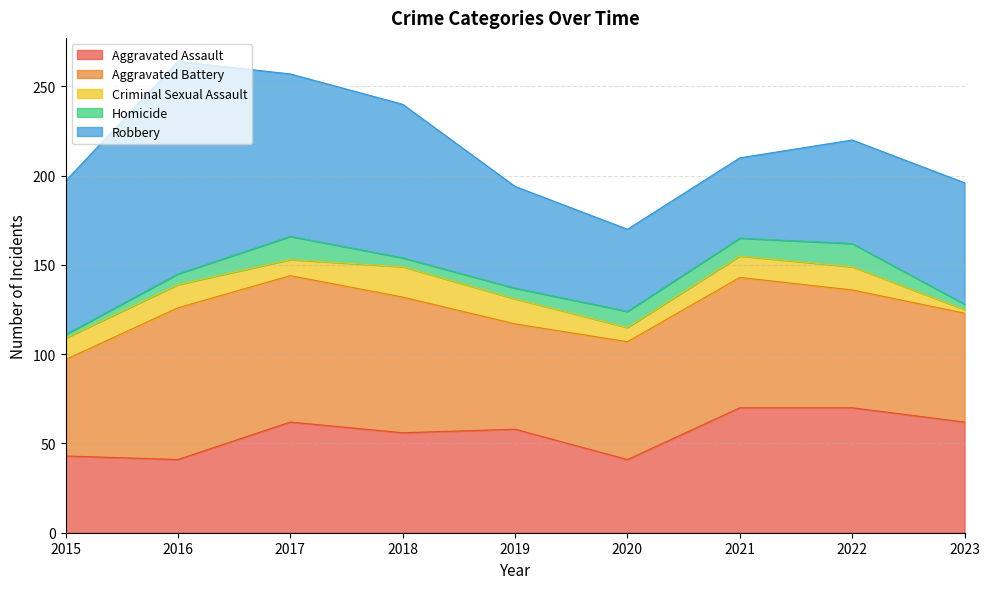

Is it true that Robbery equals 119 at 2016?

True